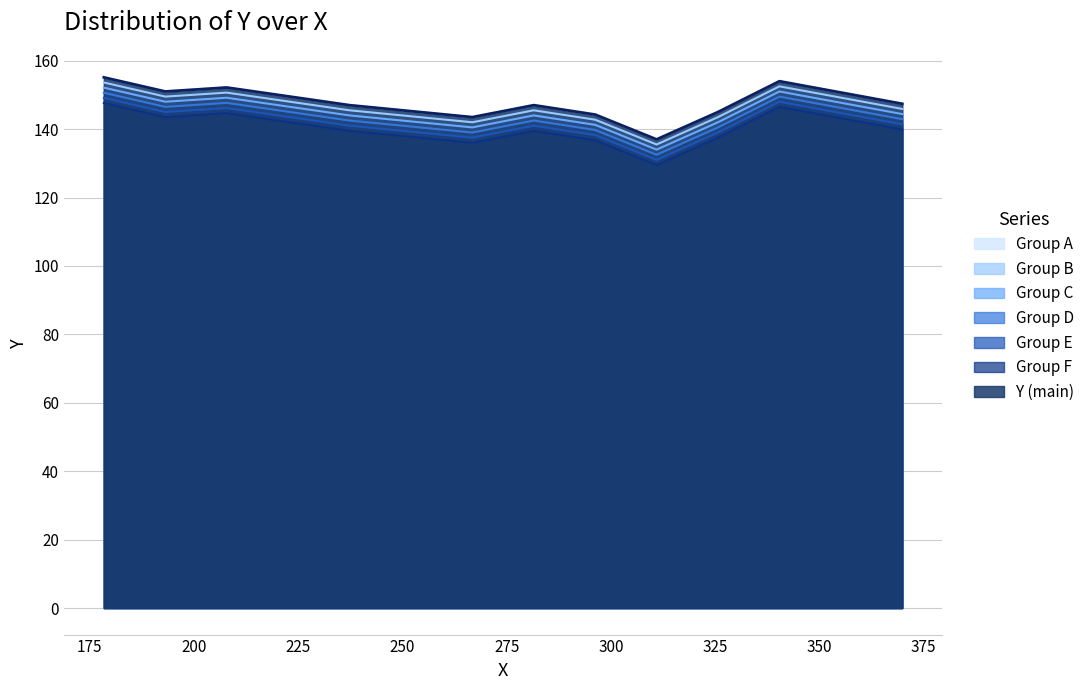

Count the number of categories in the chart.

40